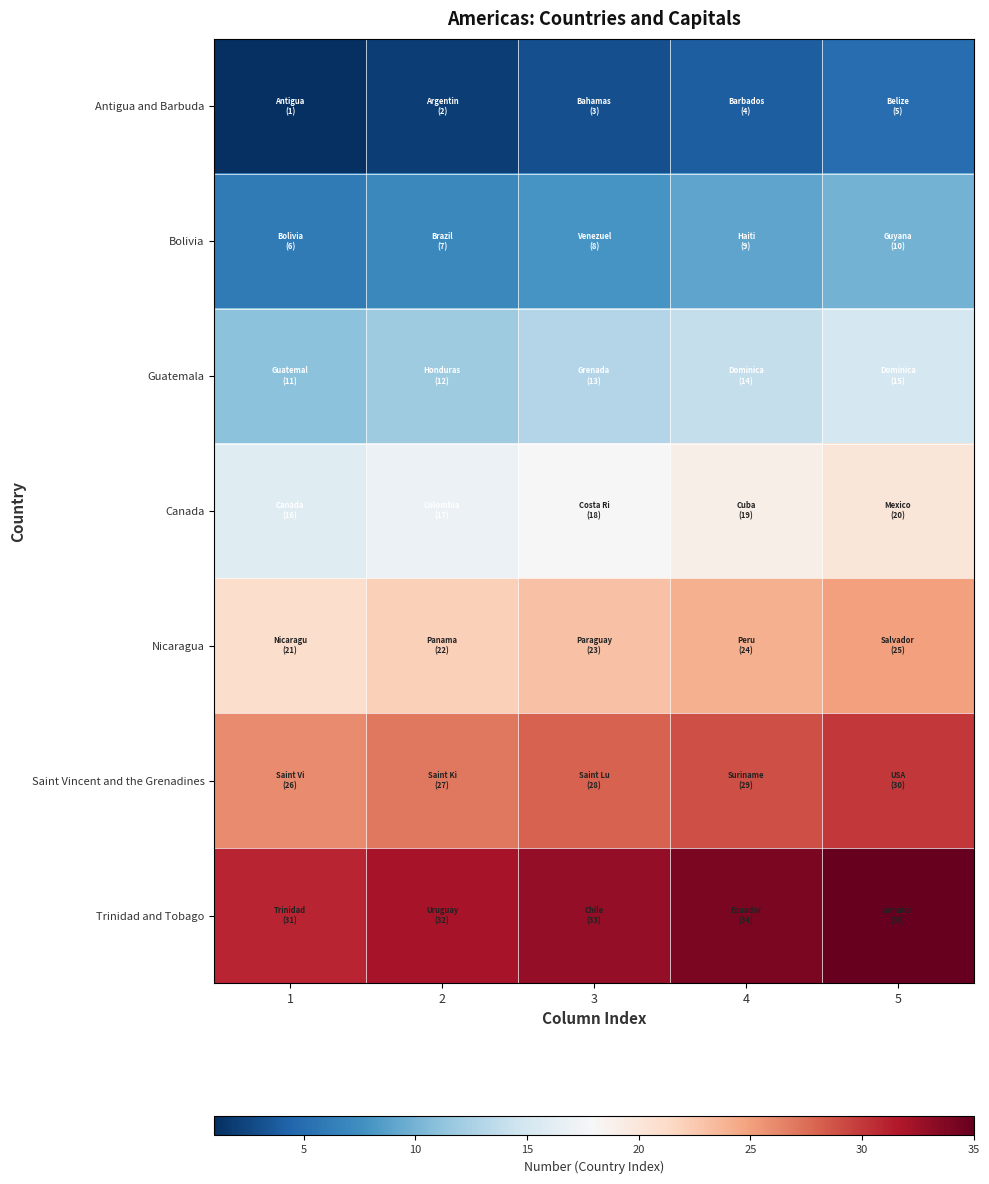

Reading left to right, what are all the values shown in this chart?

Antigua and Barbuda: 1=1	2=2	3=3	4=4	5=5
Bolivia: 1=6	2=7	3=8	4=9	5=10
Guatemala: 1=11	2=12	3=13	4=14	5=15
Canada: 1=16	2=17	3=18	4=19	5=20
Nicaragua: 1=21	2=22	3=23	4=24	5=25
Saint Vincent and the Grenadines: 1=26	2=27	3=28	4=29	5=30
Trinidad and Tobago: 1=31	2=32	3=33	4=34	5=35